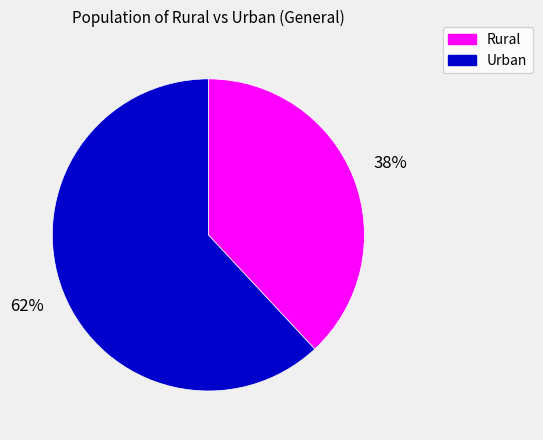

Which slice represents more than half of the pie?

Urban